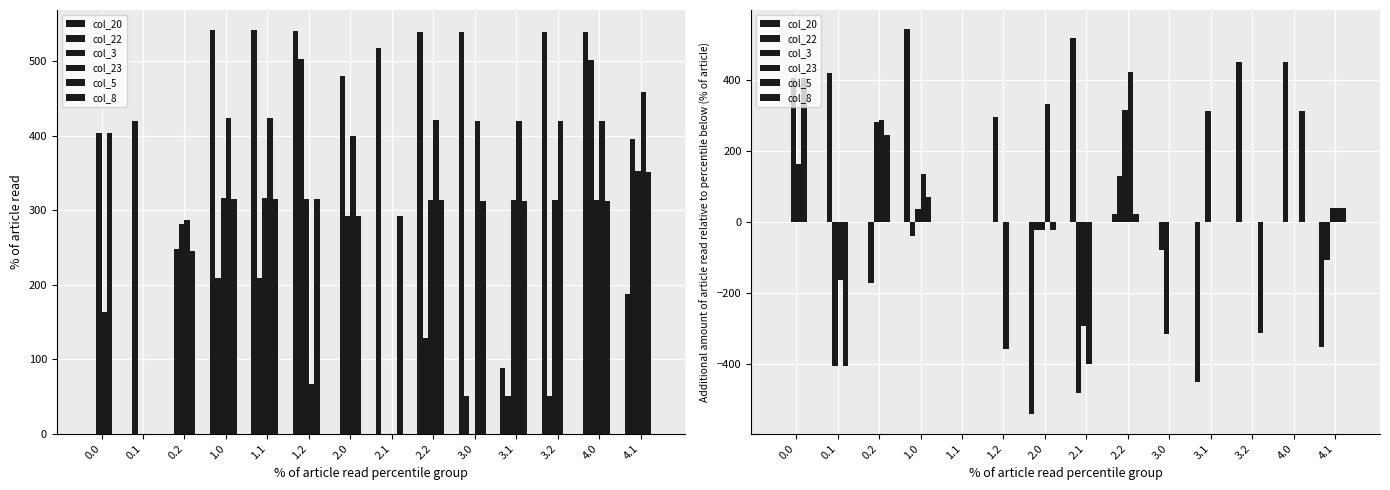

At how many categories does at least one series exceed -170?

14